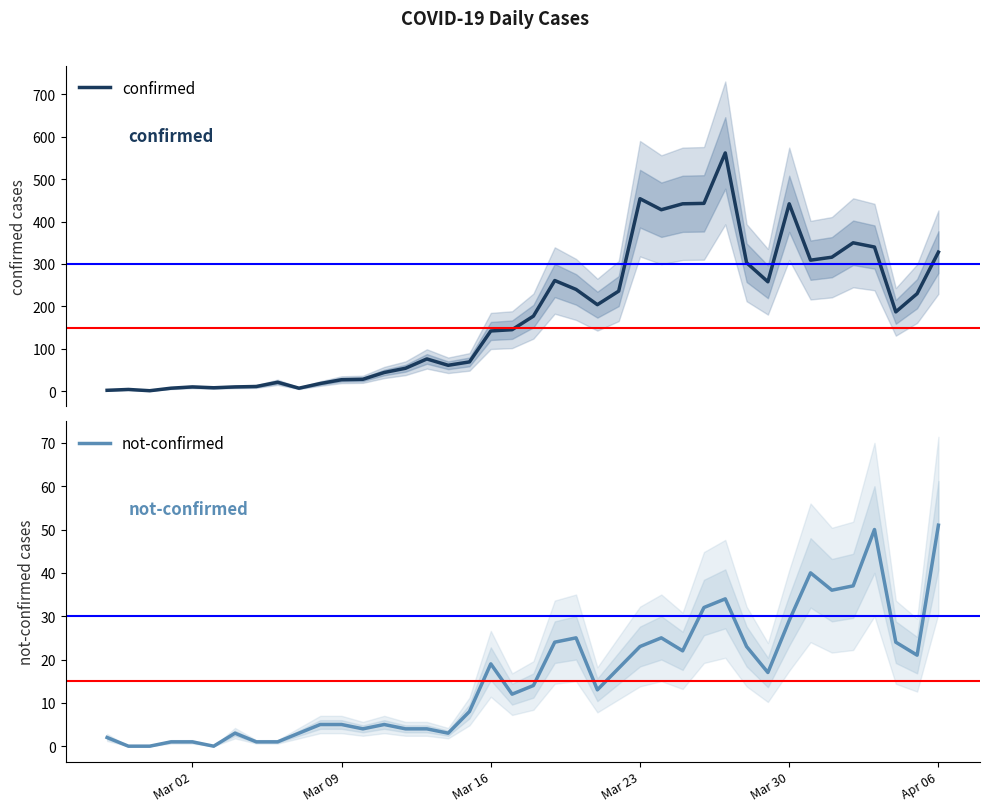

What is the highest value of the confirmed series?

562